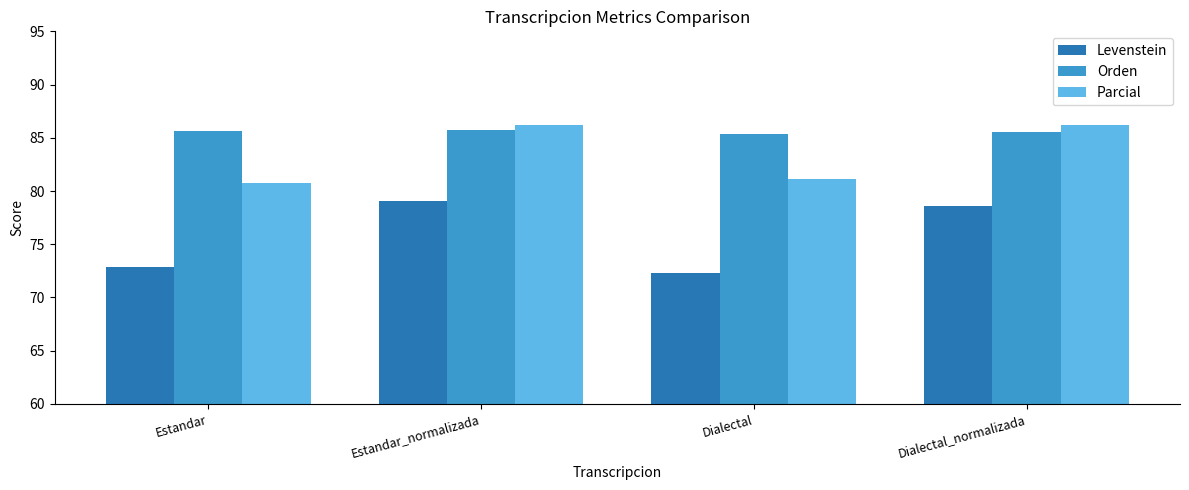

Which series has the largest range (max minus min)?

Levenstein